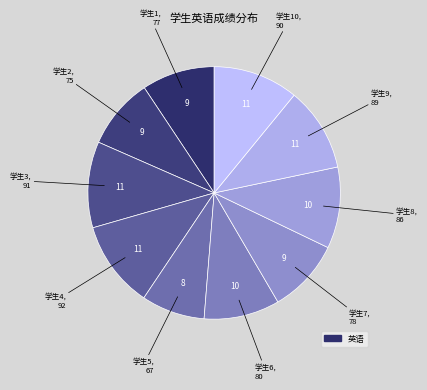

Rank the categories by value from highest to lowest.

4, 3, 10, 9, 8, 6, 7, 1, 2, 5